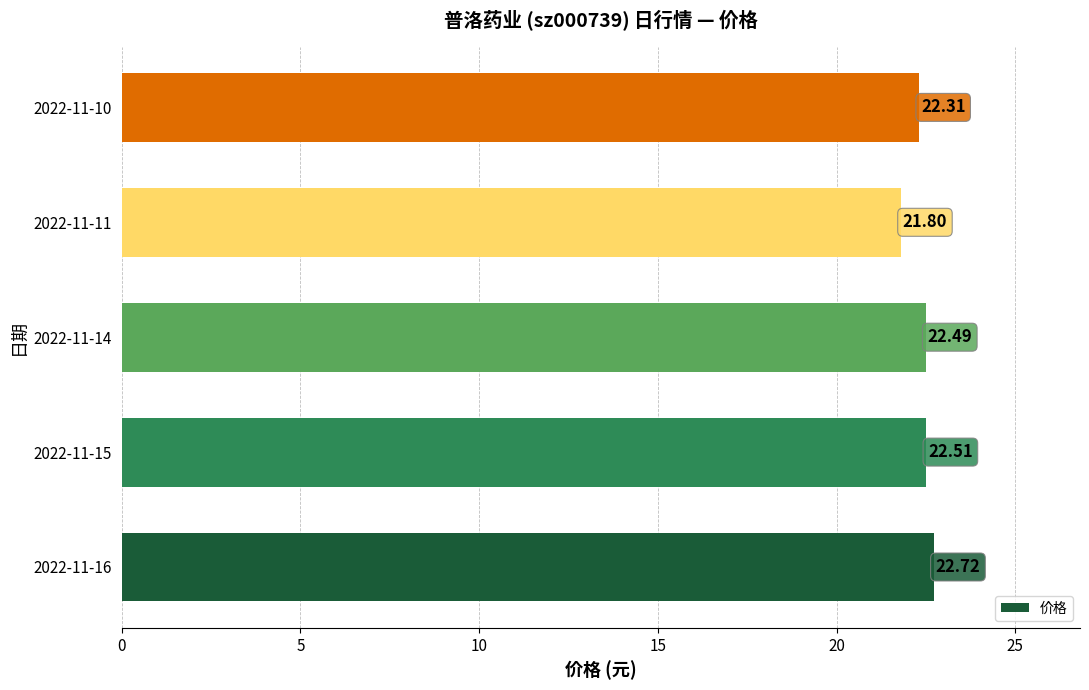

Rank the categories by value from highest to lowest.

2022-11-16, 2022-11-15, 2022-11-14, 2022-11-10, 2022-11-11